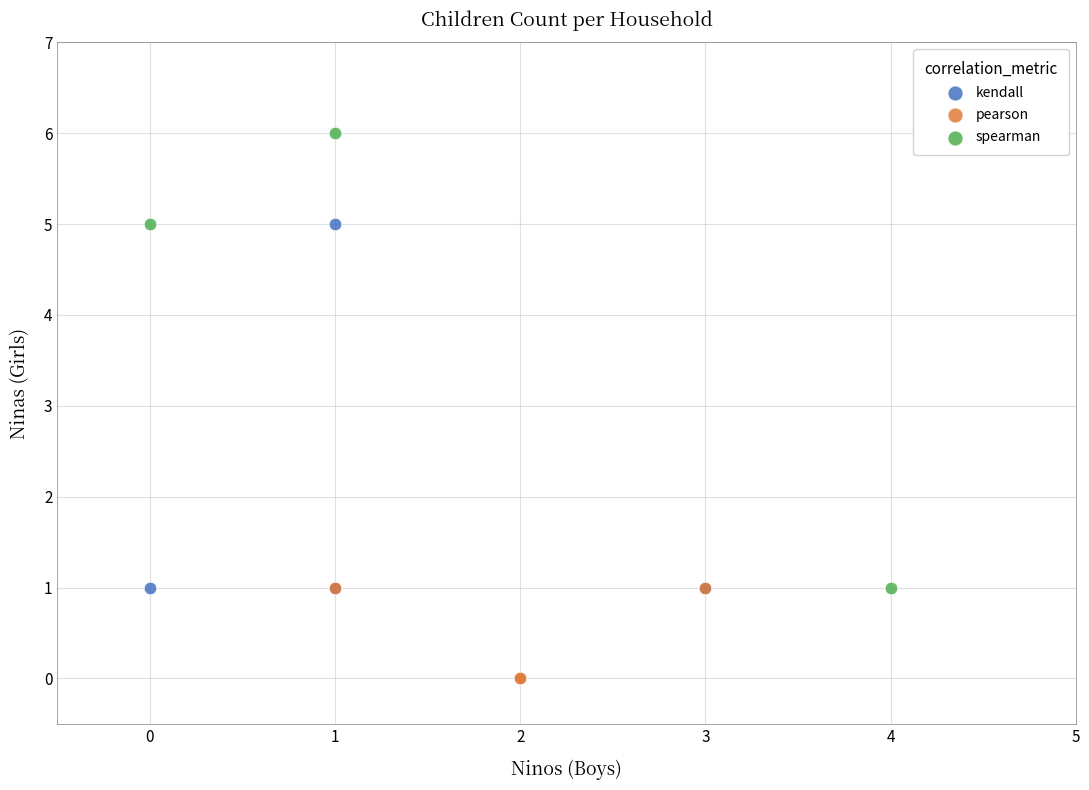

Which series reaches the minimum Y coordinate?

pearson